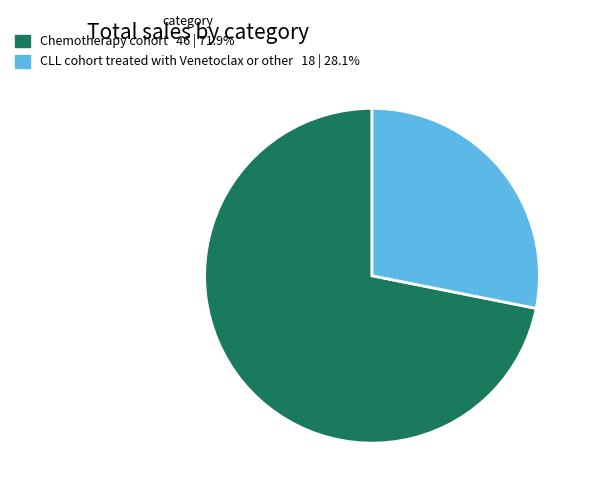

Rank the categories by value from lowest to highest.

CLL cohort treated with Venetoclax or other, Chemotherapy cohort